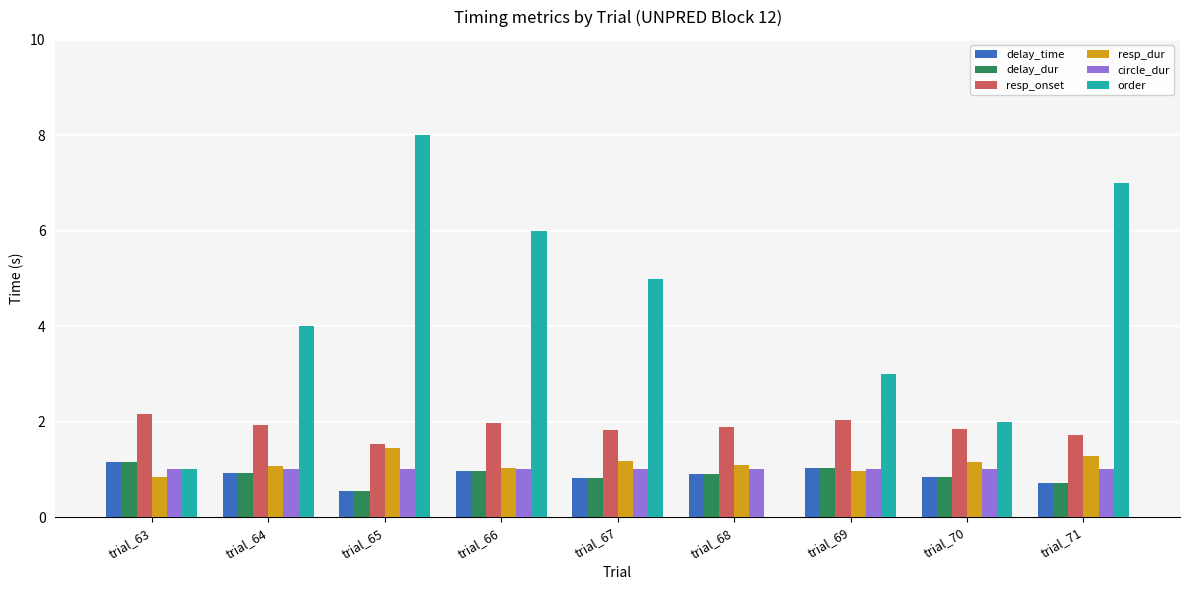

What is the approximate value of resp_dur at trial_66?

1.0